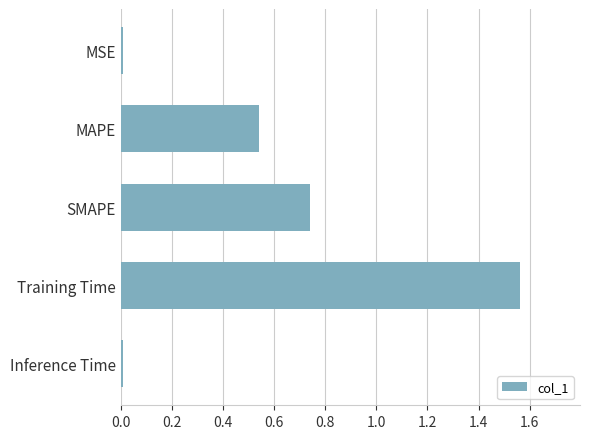

At which category does the chart reach its peak across all series?

Training Time